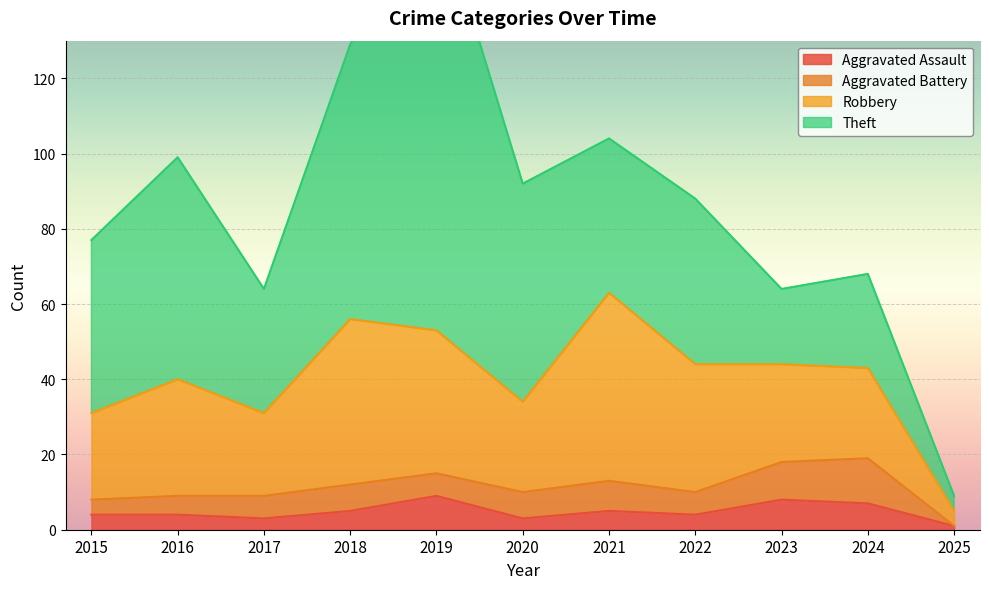

True or false: Aggravated Assault and Robbery intersect in this chart.

False